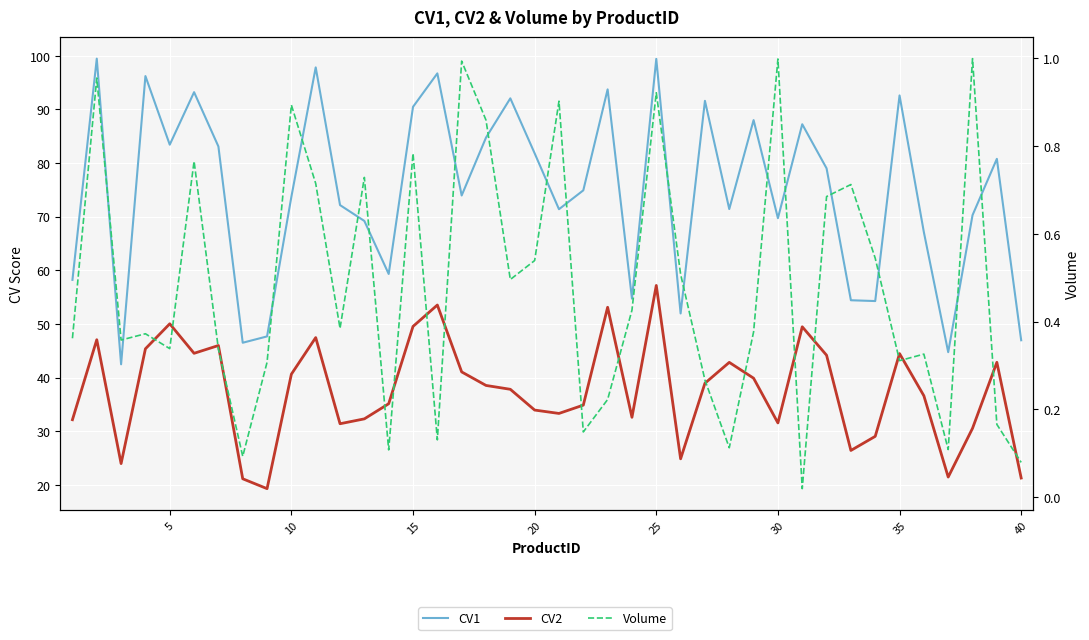

What is the value of the CV1 point at the 1st from the left?

58.2